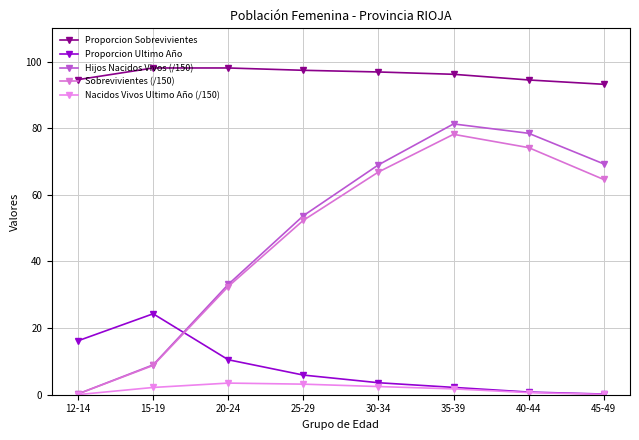

How many series are shown in this chart?

5